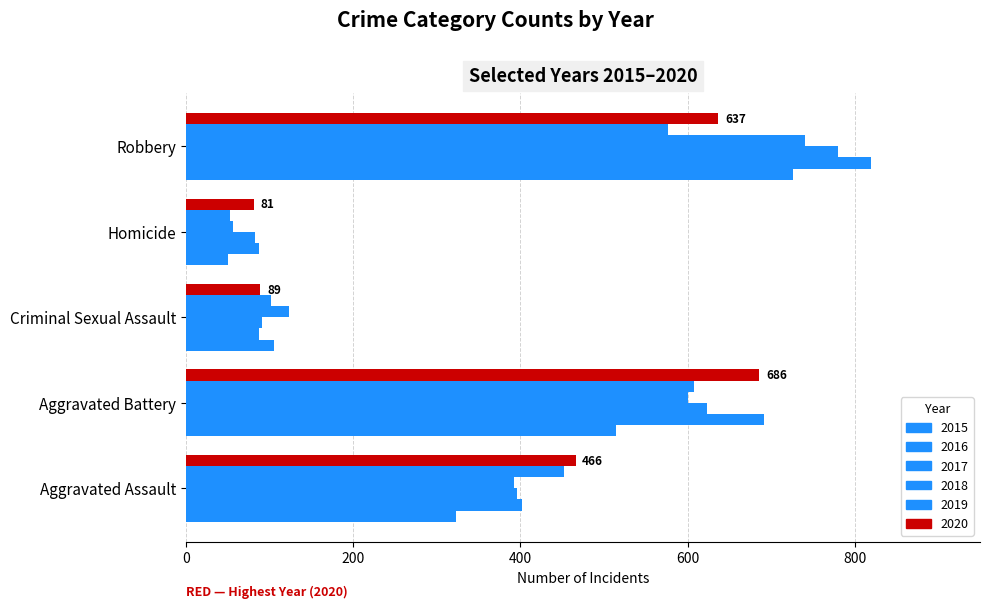

At how many categories does at least one series exceed 60?

5